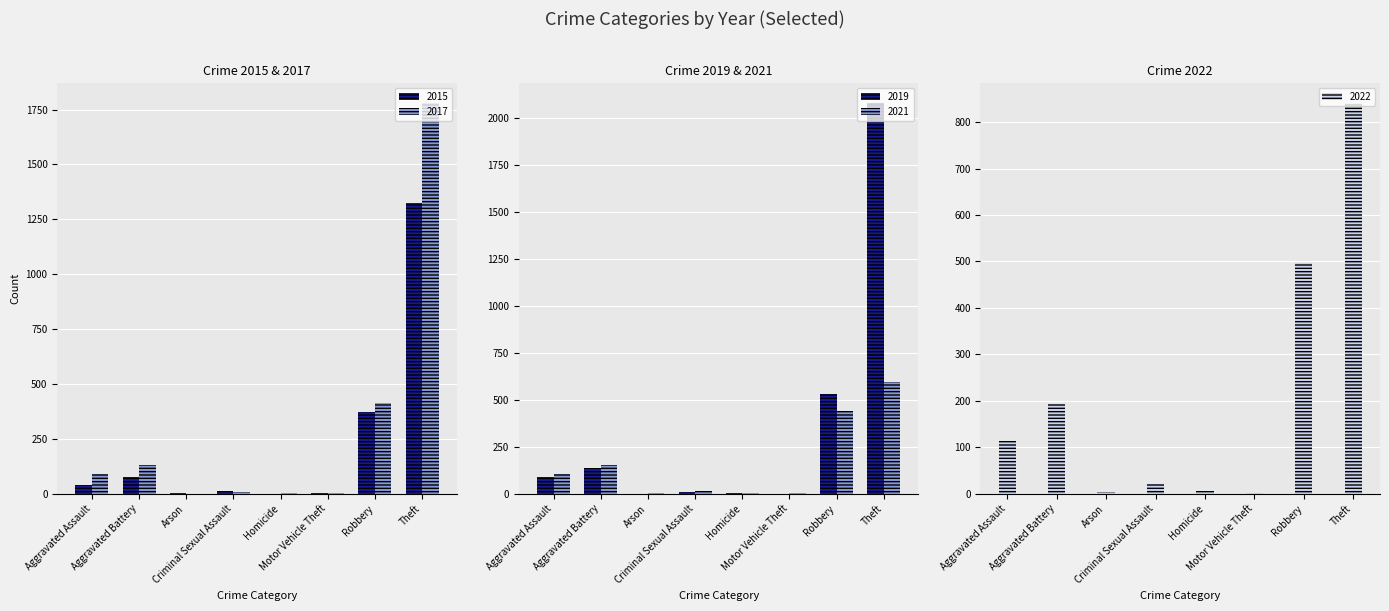

What is the total value across all series at Motor Vehicle Theft?

8